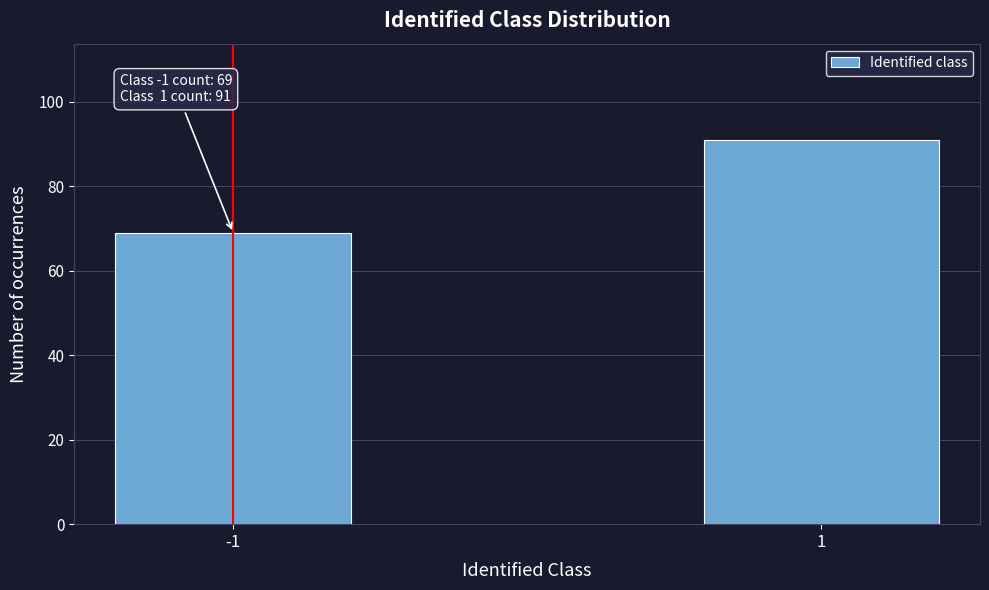

Reading left to right, list all the values displayed in this chart.

69	91